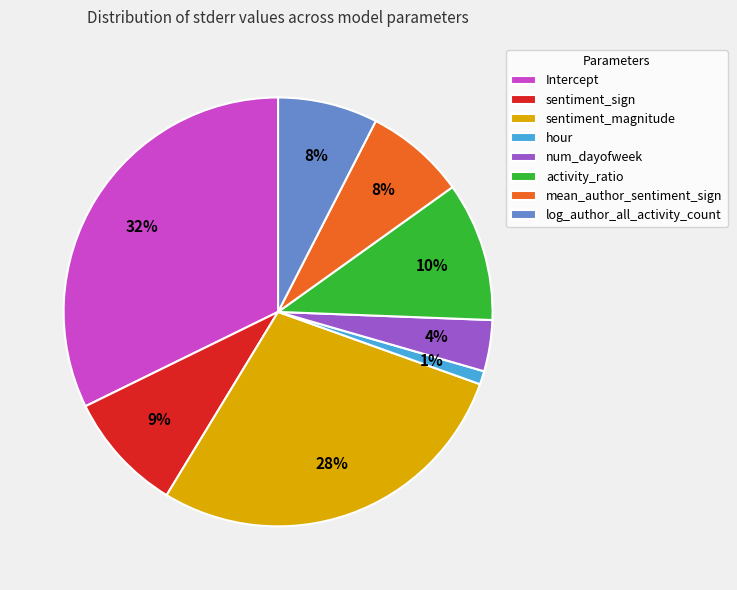

Between Intercept and hour, which is larger?

Intercept